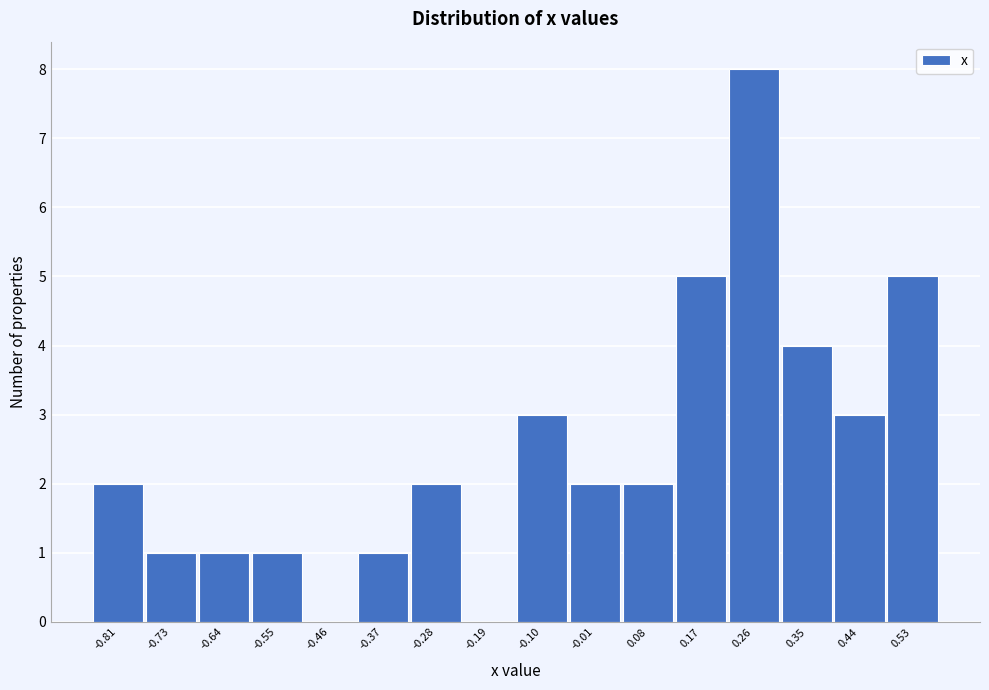

Reading left to right, what are all the values shown in this chart?

-0.81=2	-0.73=1	-0.64=1	-0.55=1	-0.46=0	-0.37=1	-0.28=2	-0.19=0	-0.10=3	-0.01=2	0.08=2	0.17=5	0.26=8	0.35=4	0.44=3	0.53=5